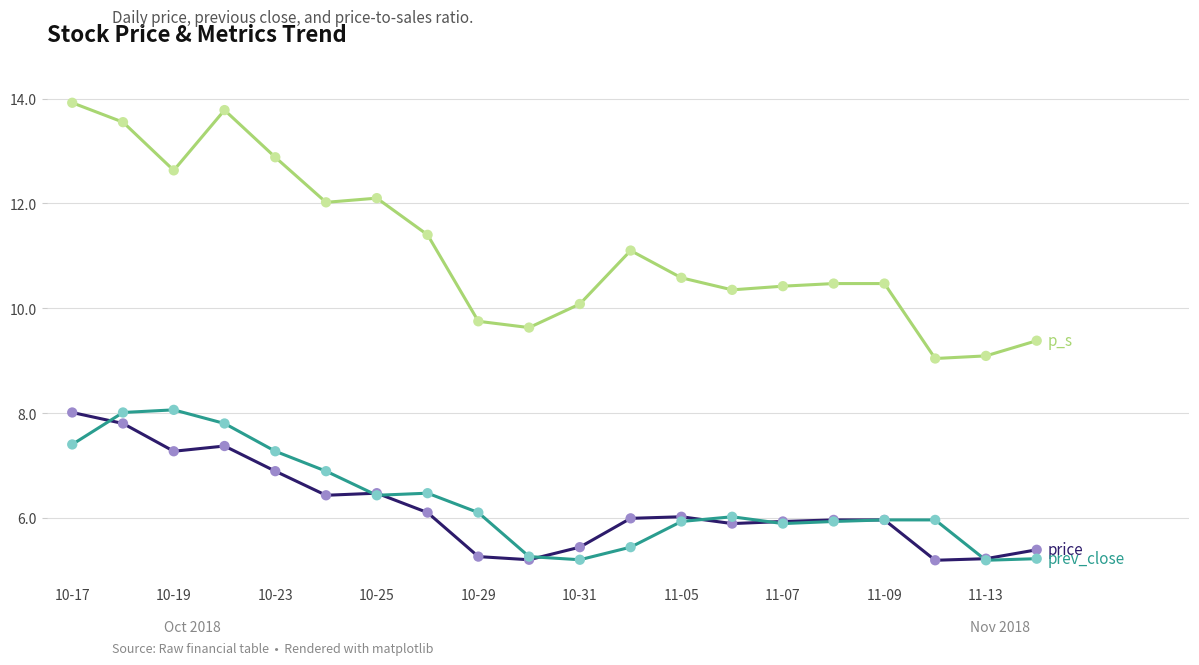

What is the smallest value displayed?

5.2